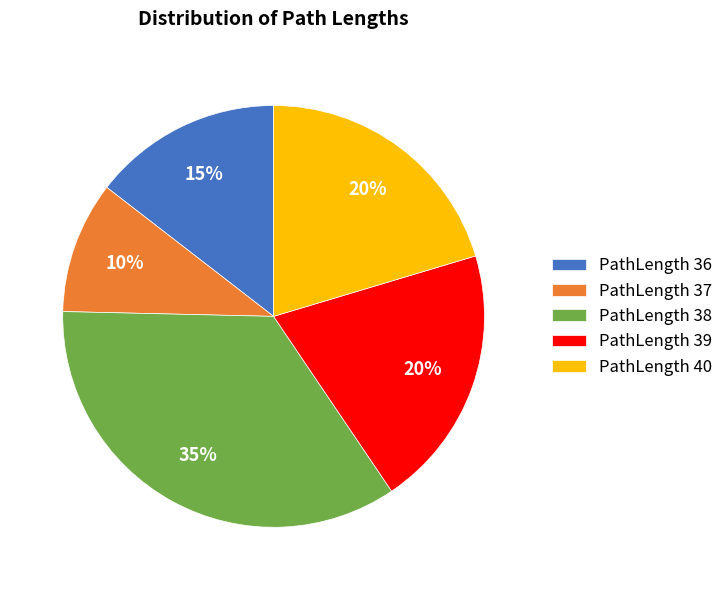

To the nearest percent, what is the average slice percentage?

20%